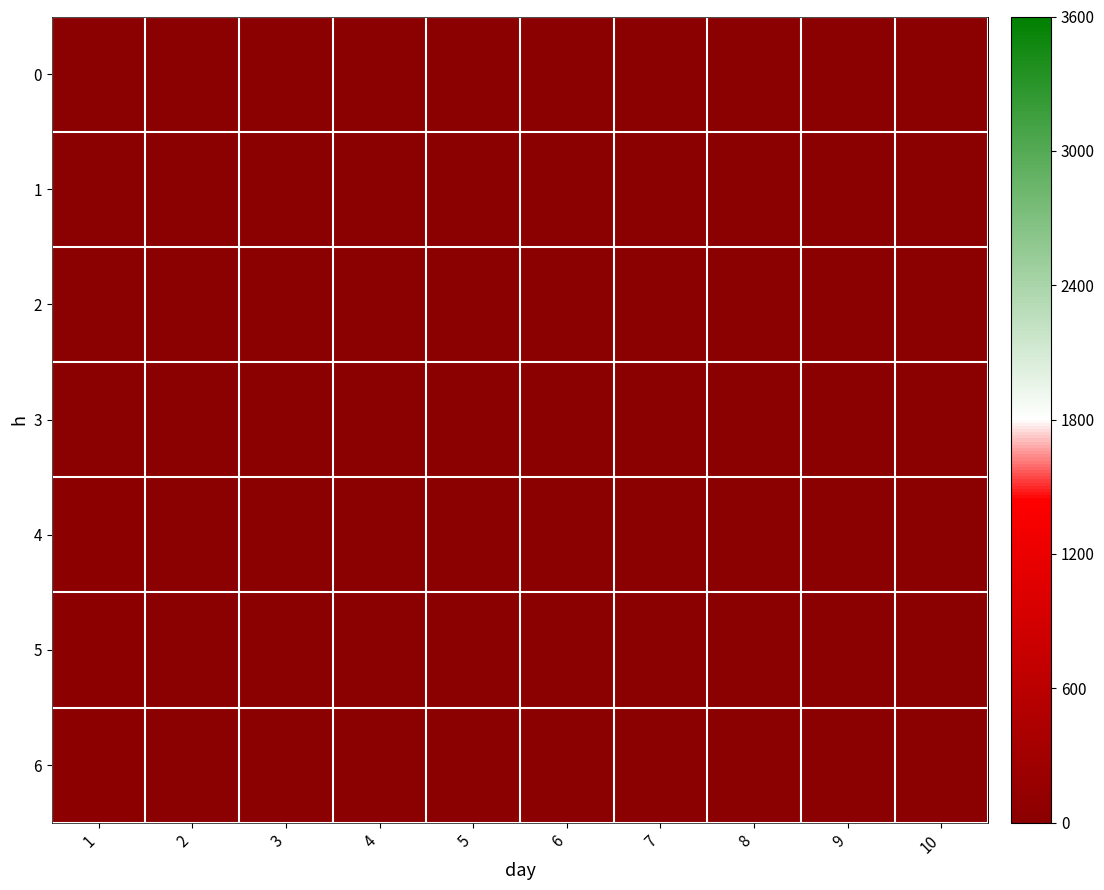

Reading right to left, extract all data points from this chart.

0: 10=0.0	9=0.0	8=0.0	7=0.0	6=0.0	5=0.0	4=0.0	3=0.0	2=0.0	1=0.0
1: 10=0.0	9=0.0	8=0.0	7=0.0	6=0.0	5=0.0	4=0.0	3=0.0	2=0.0	1=0.0
2: 10=0.0	9=0.0	8=0.0	7=0.0	6=0.0	5=0.0	4=0.0	3=0.0	2=0.0	1=0.0
3: 10=0.0	9=0.0	8=0.0	7=0.0	6=0.0	5=0.0	4=0.0	3=0.0	2=0.0	1=5.0
4: 10=0.0	9=0.0	8=0.0	7=0.0	6=0.0	5=0.0	4=0.0	3=0.0	2=0.0	1=26.8
5: 10=0.0	9=0.0	8=0.0	7=0.0	6=0.0	5=0.0	4=0.0	3=0.0	2=0.0	1=19.5
6: 10=0.0	9=0.0	8=0.0	7=0.0	6=0.0	5=0.0	4=0.0	3=0.0	2=0.0	1=30.0